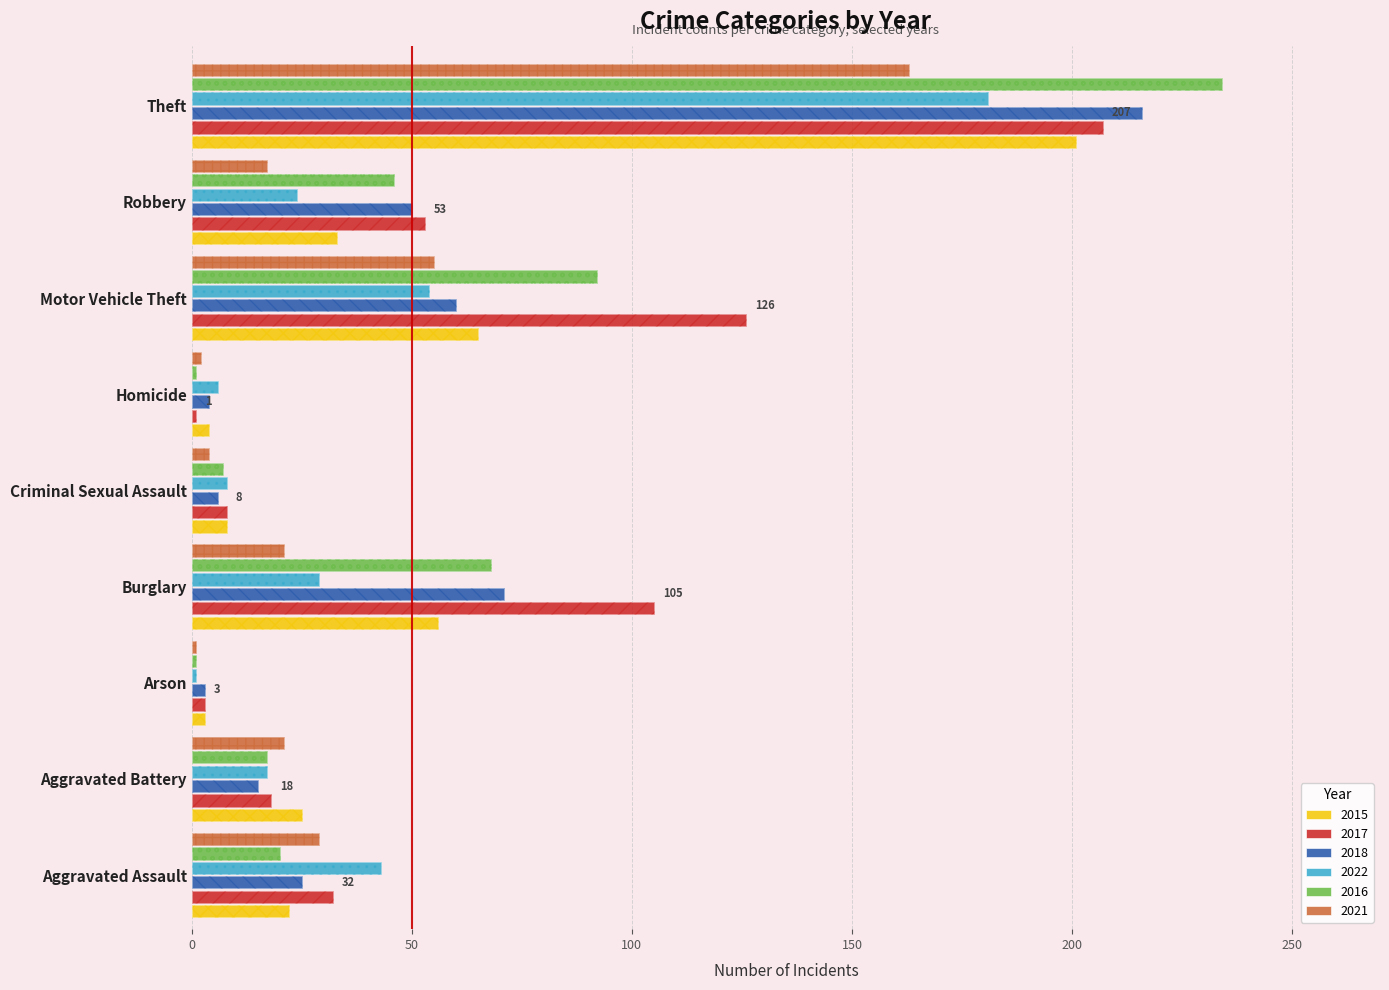

What is the difference between the maximum and minimum values in the 2018 series?

213